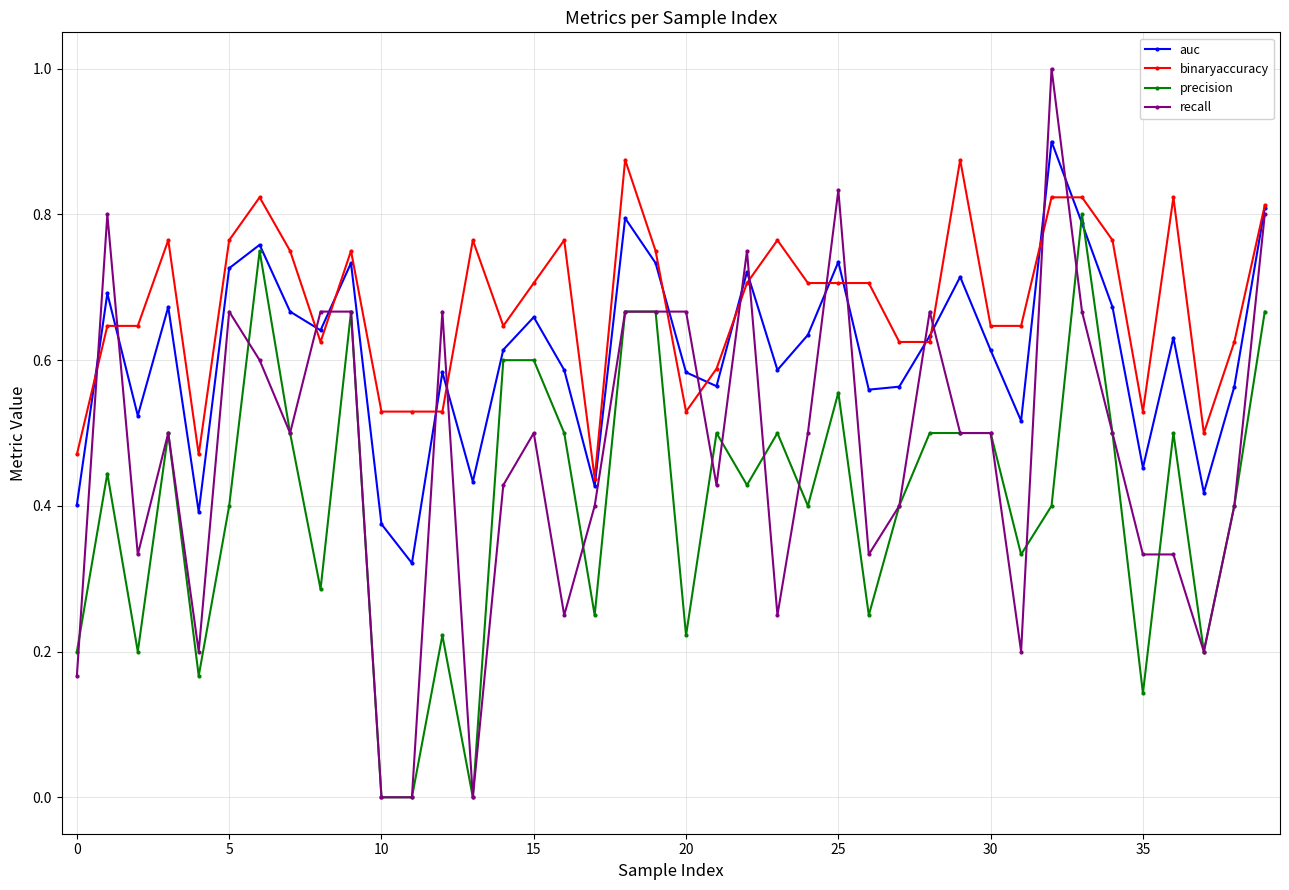

Which series has the largest total across all categories?

binaryaccuracy